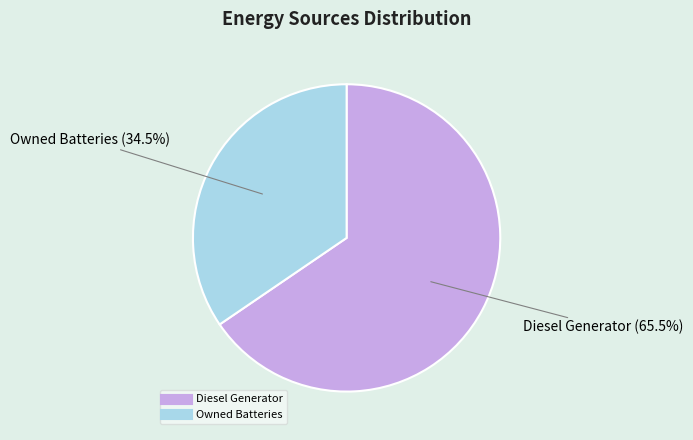

Is there any slice that represents more than half of the pie?

Yes